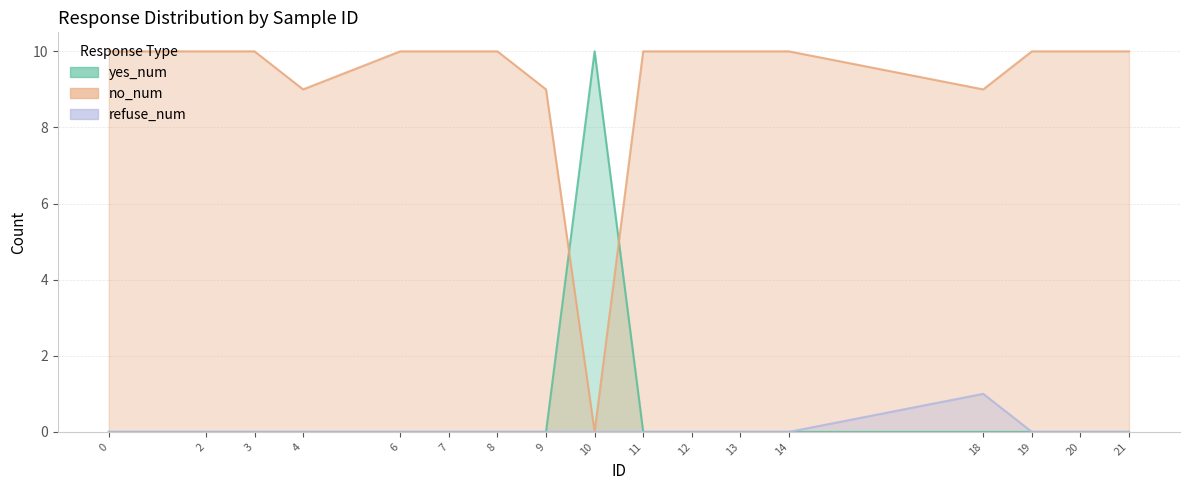

How many interior local peaks does the refuse_num series have?

1